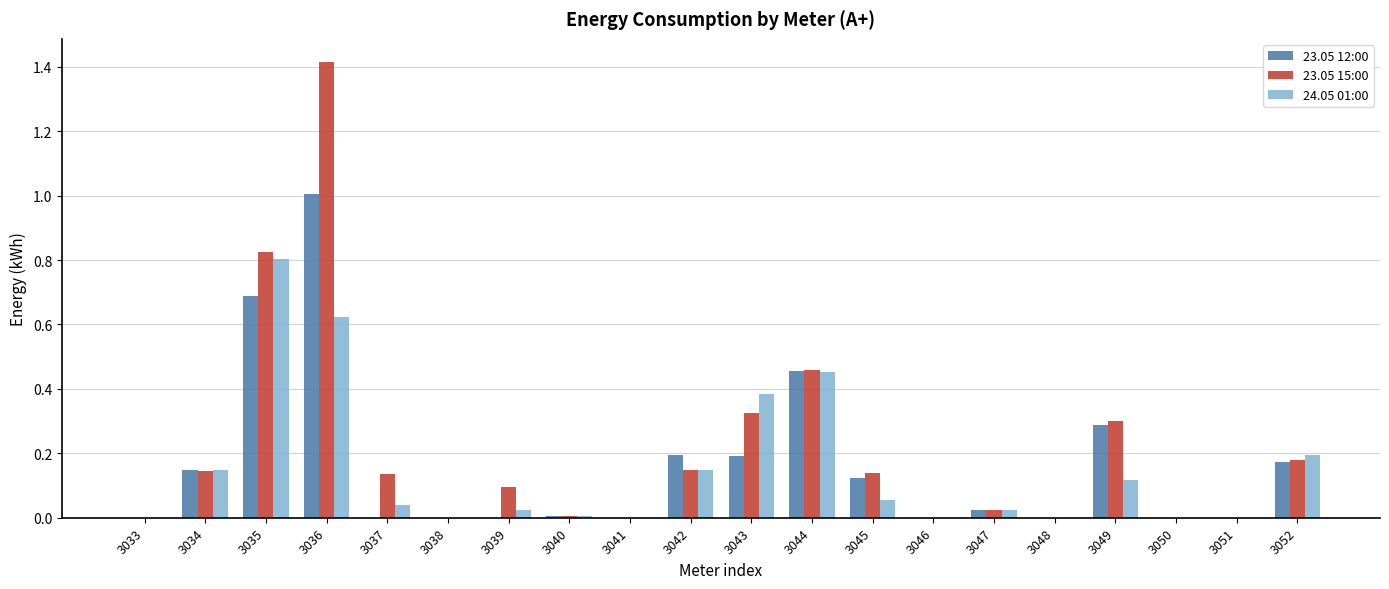

Is the value of 23.05 15:00 at 3049 greater than the value of 24.05 01:00 at 3033?

Yes